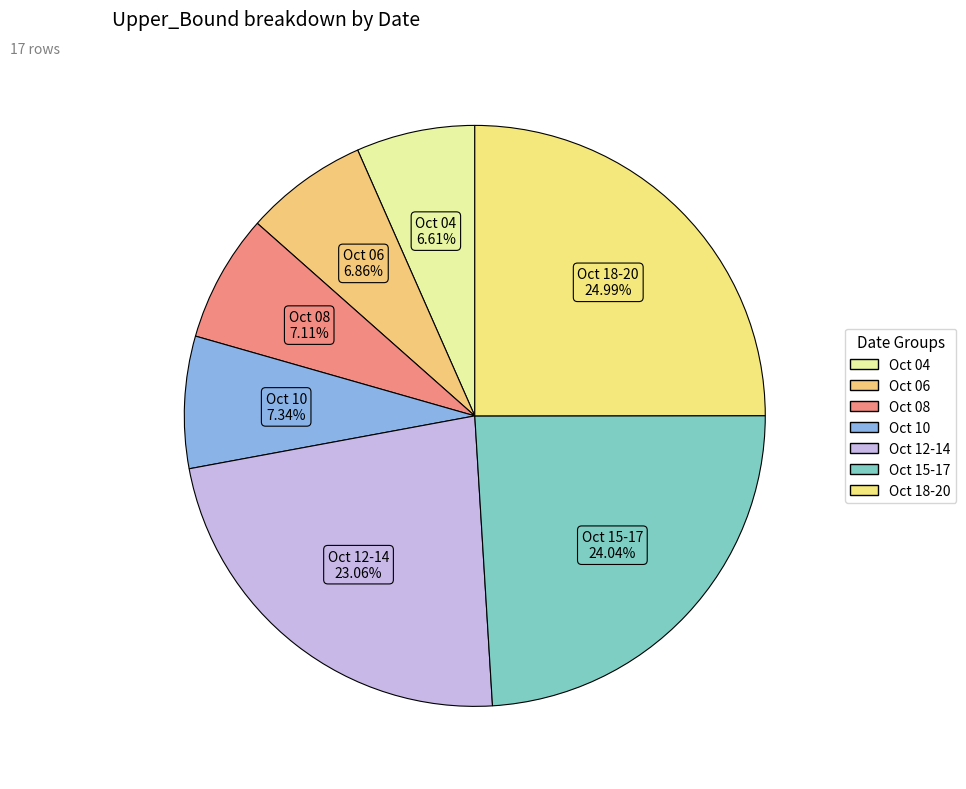

To the nearest percent, what is the average slice percentage?

14%